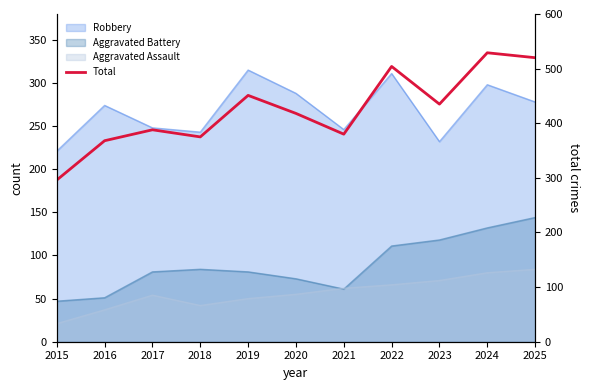

Between 2023 and 2015, which is larger?

2023